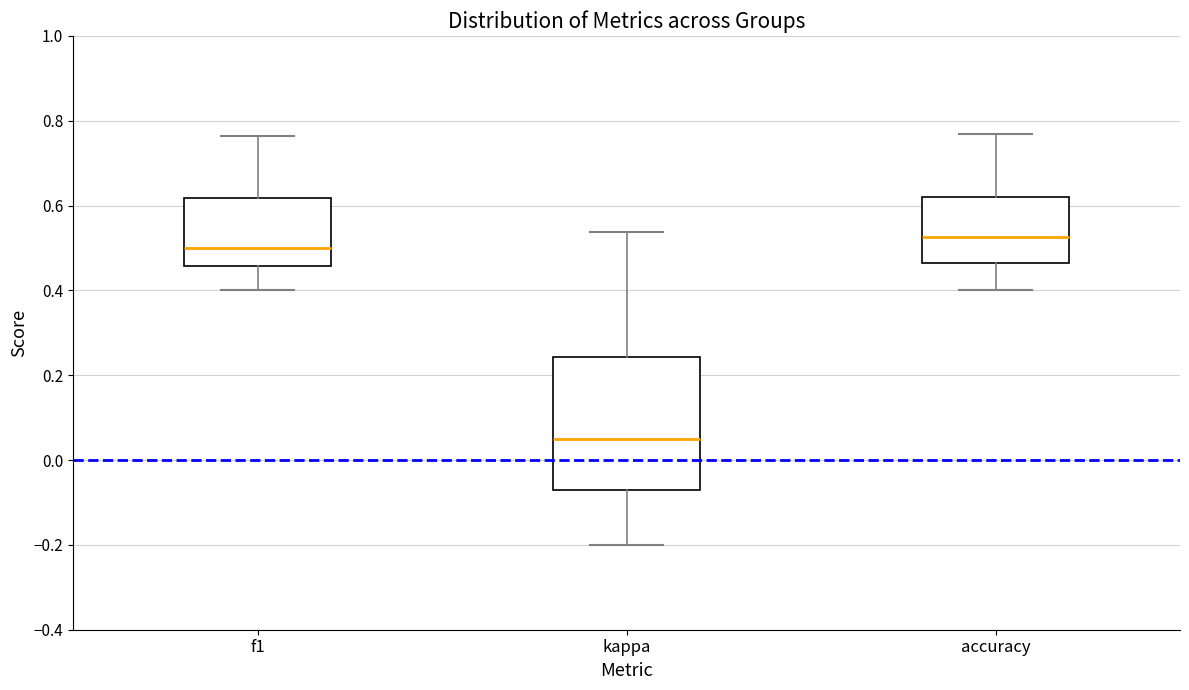

Where does the lower whisker of the box for f1 end on the y-axis? The values are not printed on the chart, so give them approximately, as read against the axis.

0.40